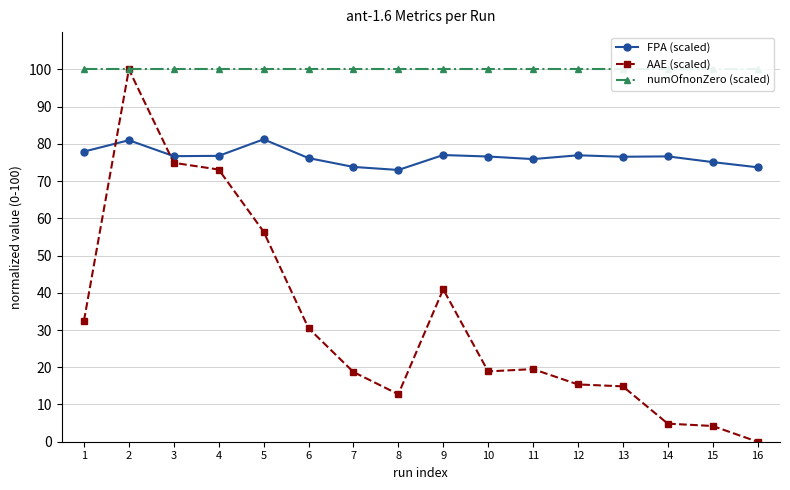

Where is the first local maximum for AAE (scaled)?

2